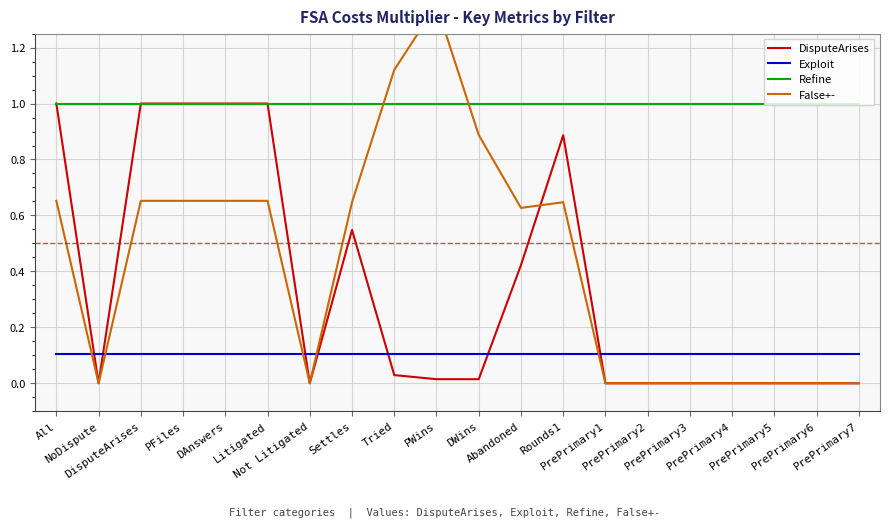

Reading left to right, transcribe all the data shown in this chart.

DisputeArises: All=1.0	NoDispute=0.0	DisputeArises=1.0	PFiles=1.0	DAnswers=1.0	Litigated=1.0	Not Litigated=0.0	Settles=0.5	Tried=0.0	PWins=0.0	DWins=0.0	Abandoned=0.4	Rounds1=0.9	PrePrimary1=0.0	PrePrimary2=0.0	PrePrimary3=0.0	PrePrimary4=0.0	PrePrimary5=0.0	PrePrimary6=0.0	PrePrimary7=0.0
Exploit: All=0.1	NoDispute=0.1	DisputeArises=0.1	PFiles=0.1	DAnswers=0.1	Litigated=0.1	Not Litigated=0.1	Settles=0.1	Tried=0.1	PWins=0.1	DWins=0.1	Abandoned=0.1	Rounds1=0.1	PrePrimary1=0.1	PrePrimary2=0.1	PrePrimary3=0.1	PrePrimary4=0.1	PrePrimary5=0.1	PrePrimary6=0.1	PrePrimary7=0.1
Refine: All=1.0	NoDispute=1.0	DisputeArises=1.0	PFiles=1.0	DAnswers=1.0	Litigated=1.0	Not Litigated=1.0	Settles=1.0	Tried=1.0	PWins=1.0	DWins=1.0	Abandoned=1.0	Rounds1=1.0	PrePrimary1=1.0	PrePrimary2=1.0	PrePrimary3=1.0	PrePrimary4=1.0	PrePrimary5=1.0	PrePrimary6=1.0	PrePrimary7=1.0
False+-: All=0.7	NoDispute=0.0	DisputeArises=0.7	PFiles=0.7	DAnswers=0.7	Litigated=0.7	Not Litigated=0.0	Settles=0.6	Tried=1.1	PWins=1.4	DWins=0.9	Abandoned=0.6	Rounds1=0.6	PrePrimary1=0.0	PrePrimary2=0.0	PrePrimary3=0.0	PrePrimary4=0.0	PrePrimary5=0.0	PrePrimary6=0.0	PrePrimary7=0.0